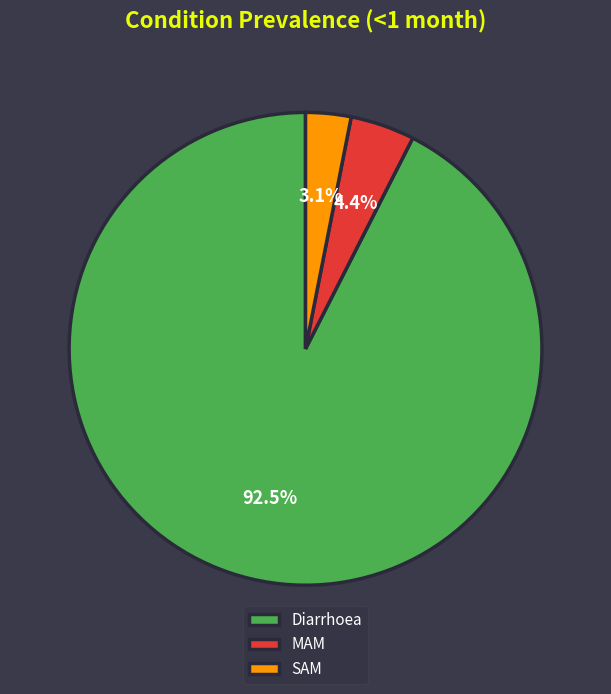

What portion of the pie excludes SAM?

96.9%